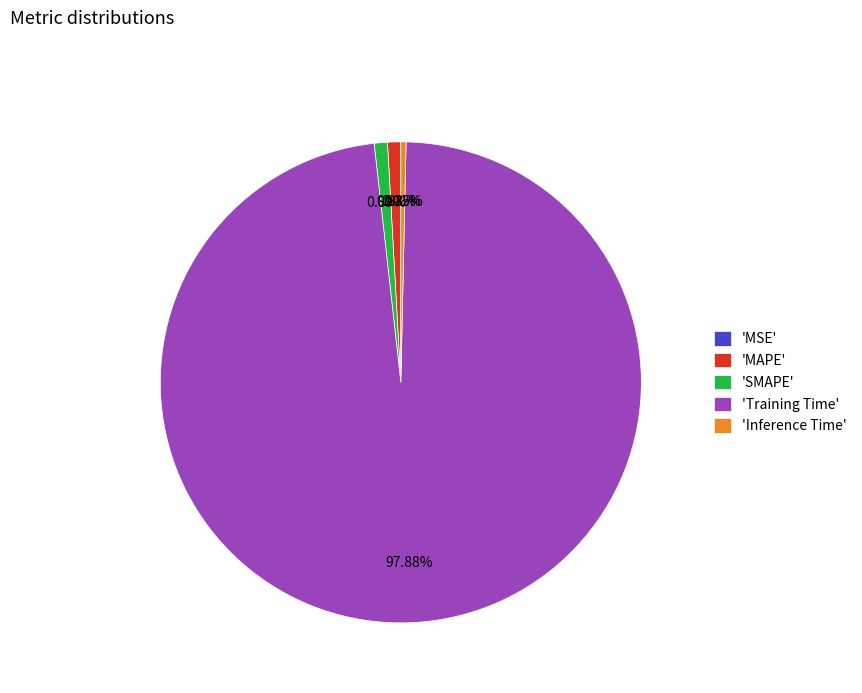

Is there a majority slice in this chart?

Yes